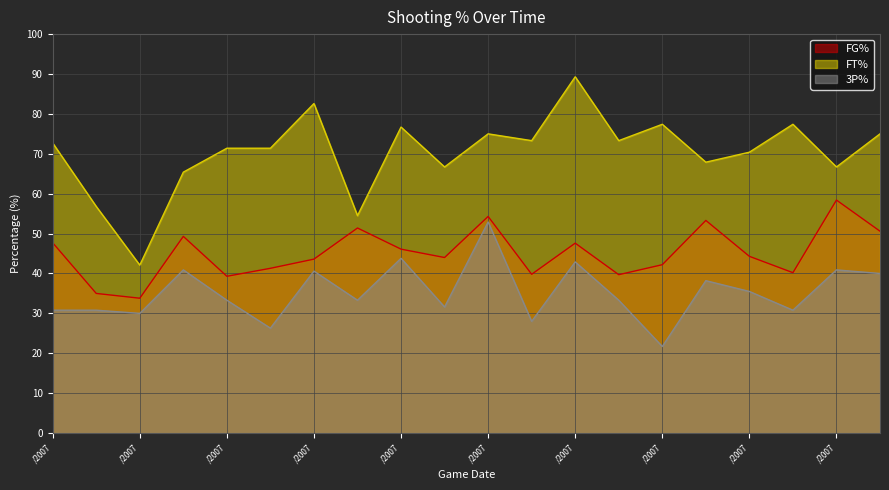

At 04/10/2007, list the series in order from largest to smallest.

FT%, FG%, 3P%